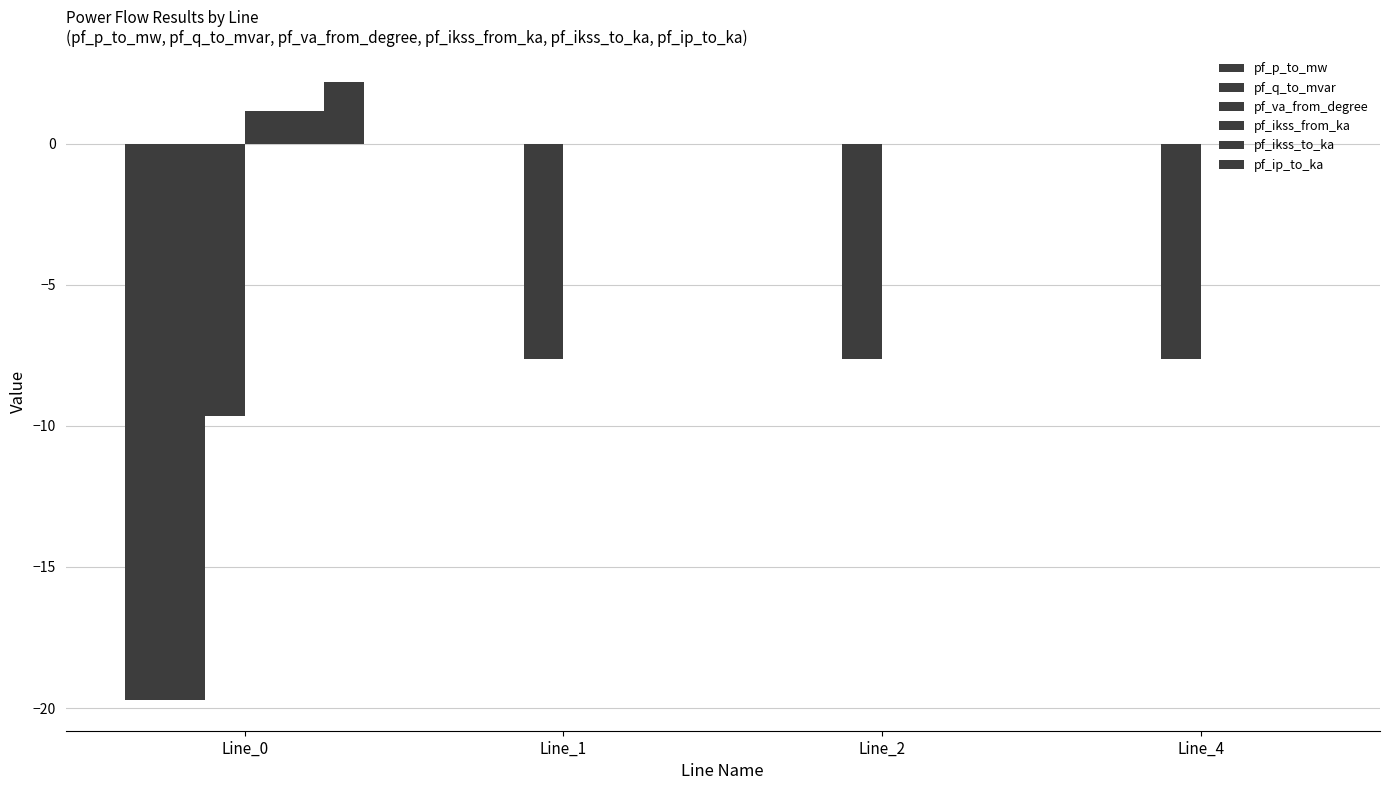

How many categories are shown in the chart?

4